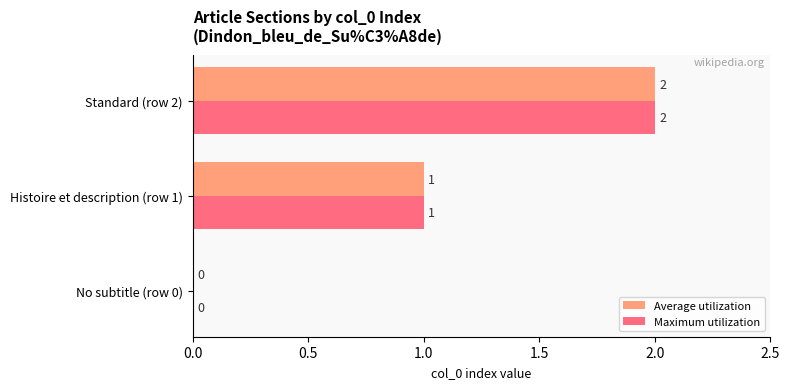

What is the total value across all series at Standard (row 2)?

4